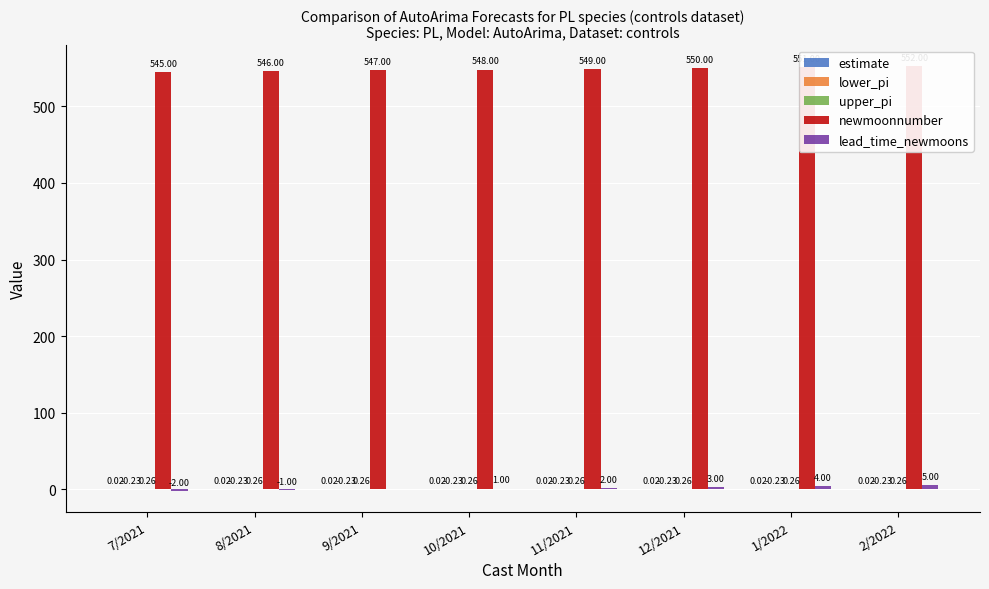

Which series has the largest range (max minus min)?

newmoonnumber